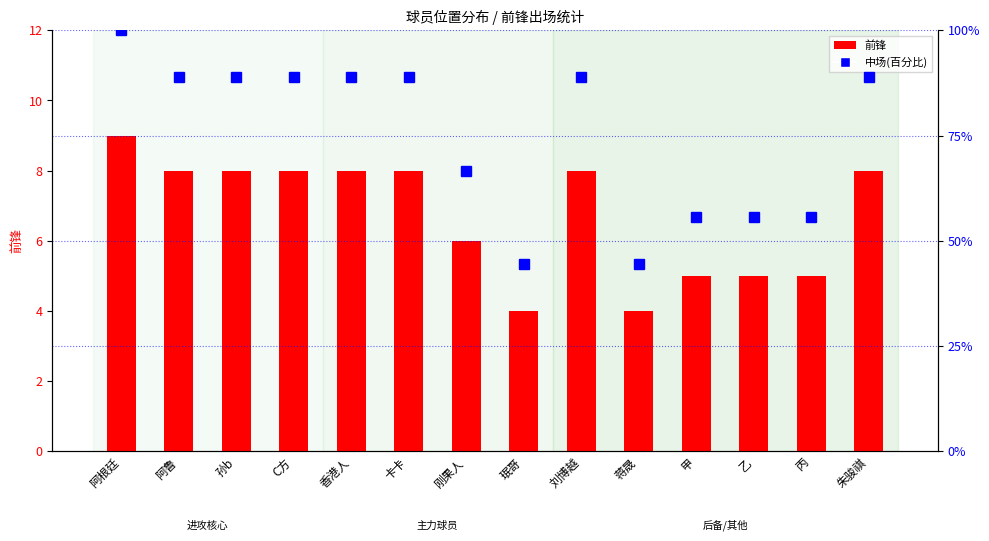

Where does the 前锋 series first go above 8?

阿根廷